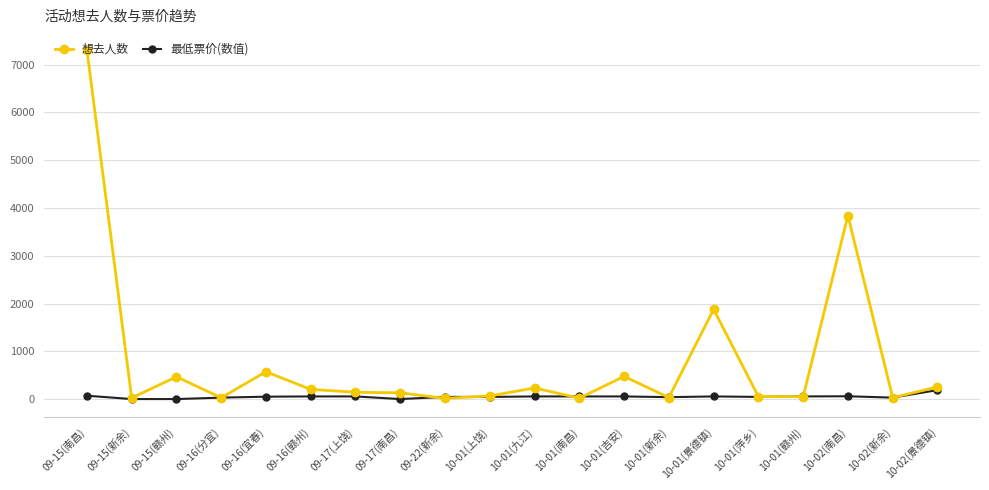

Which series has the widest spread of values?

想去人数